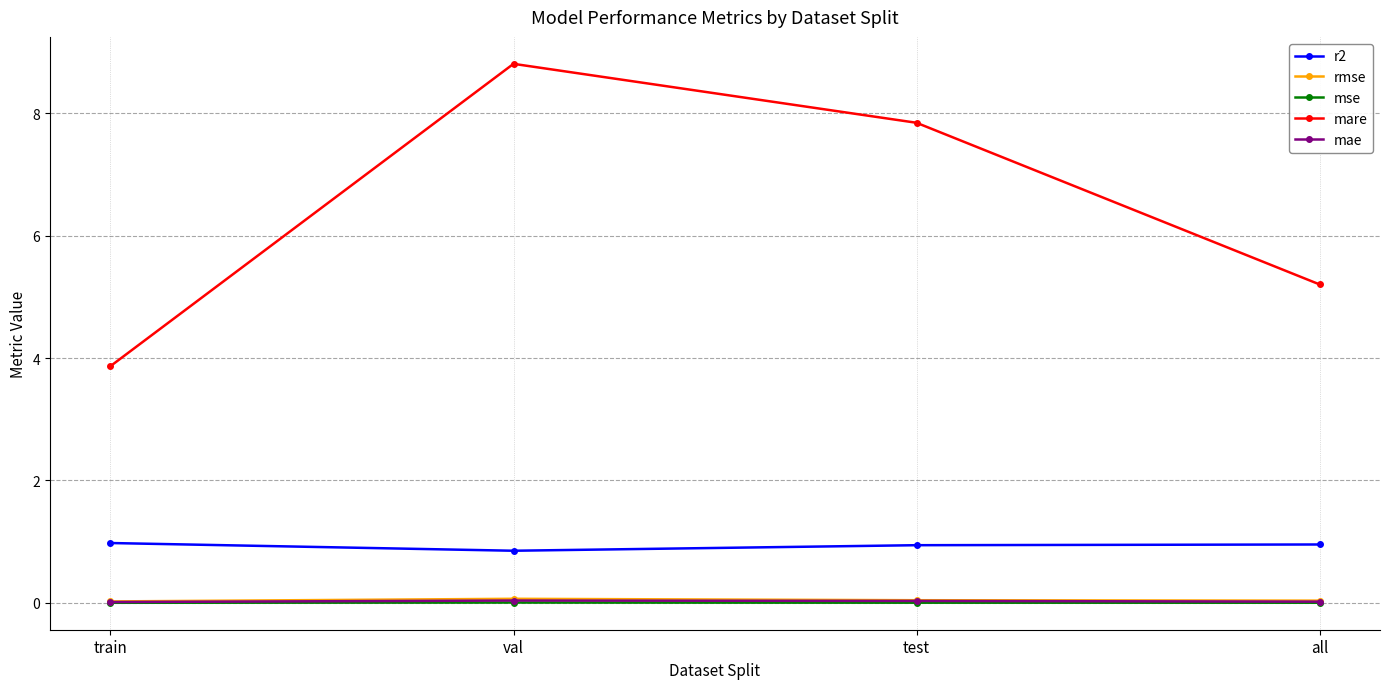

What is the difference between the mare values at val and all?

3.6